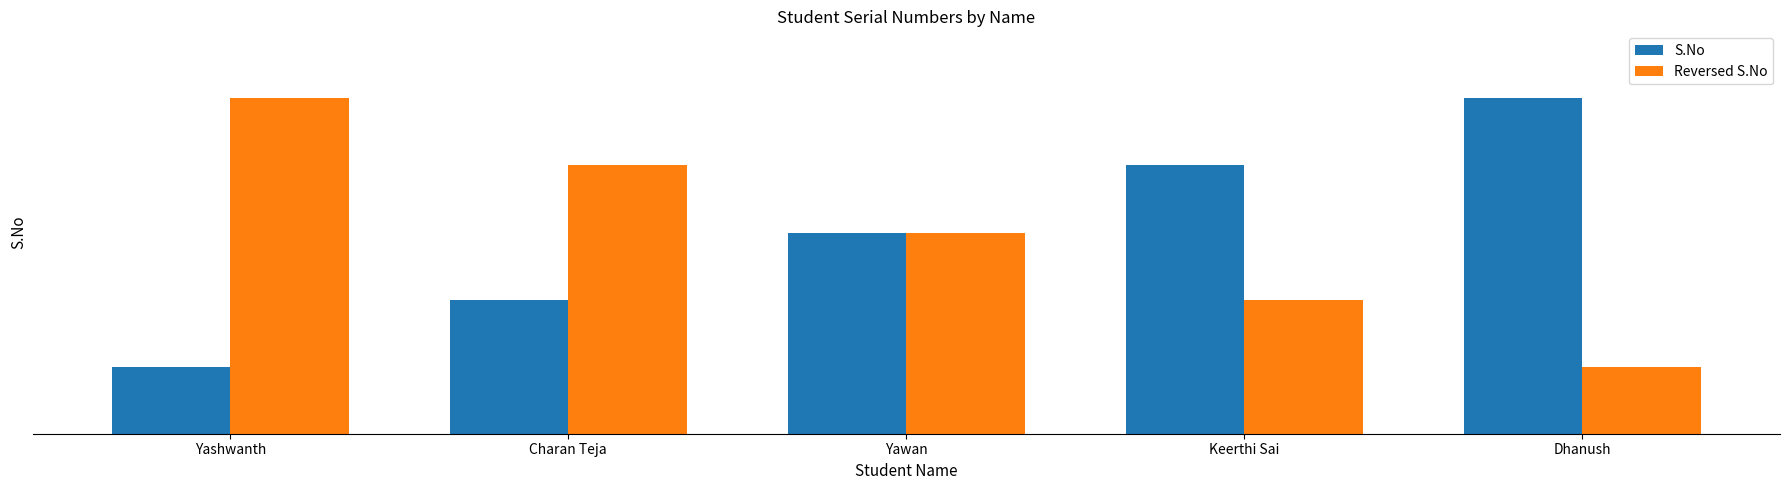

Are the bars horizontal?

No